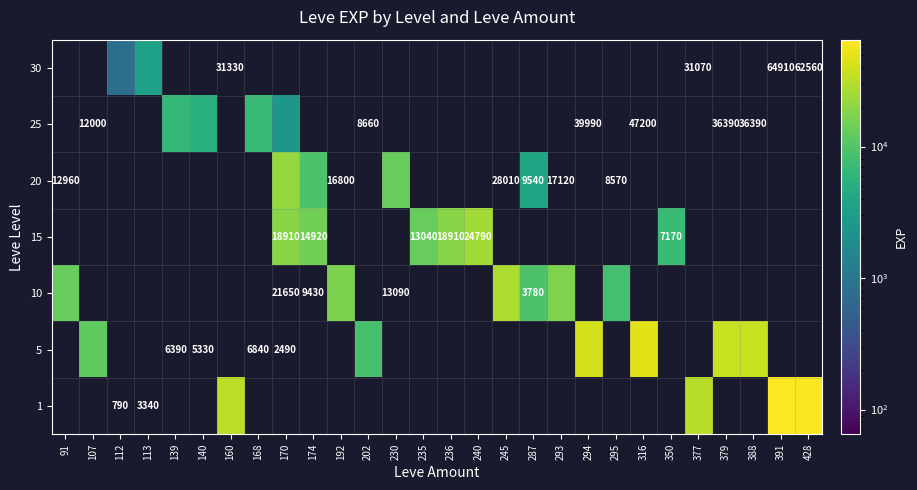

Which label corresponds to the largest value in the chart?

391